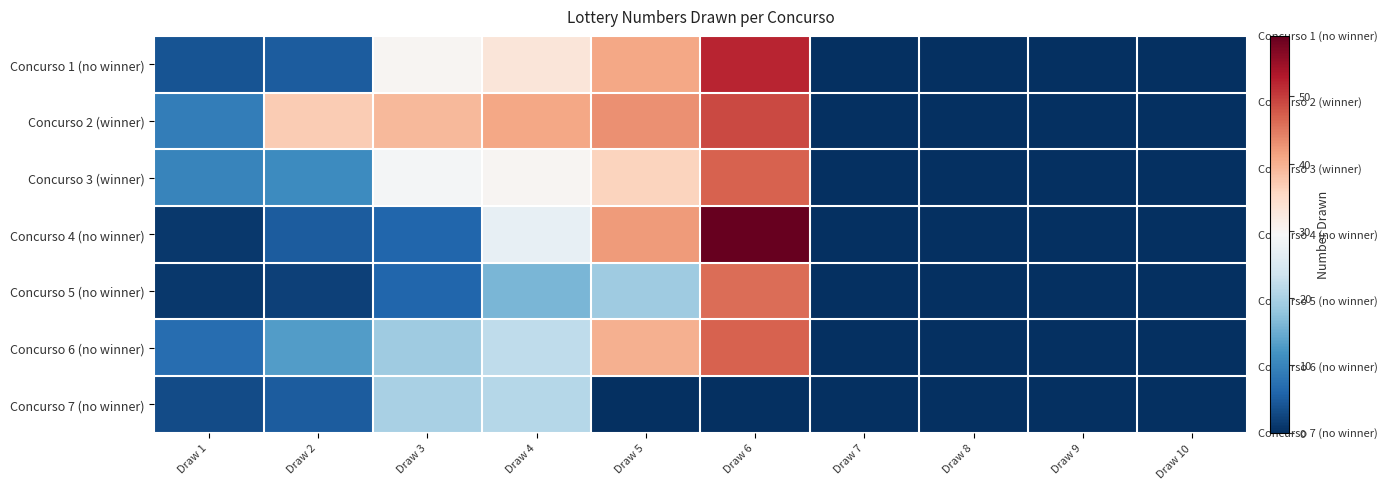

How many data points does each series have?

10